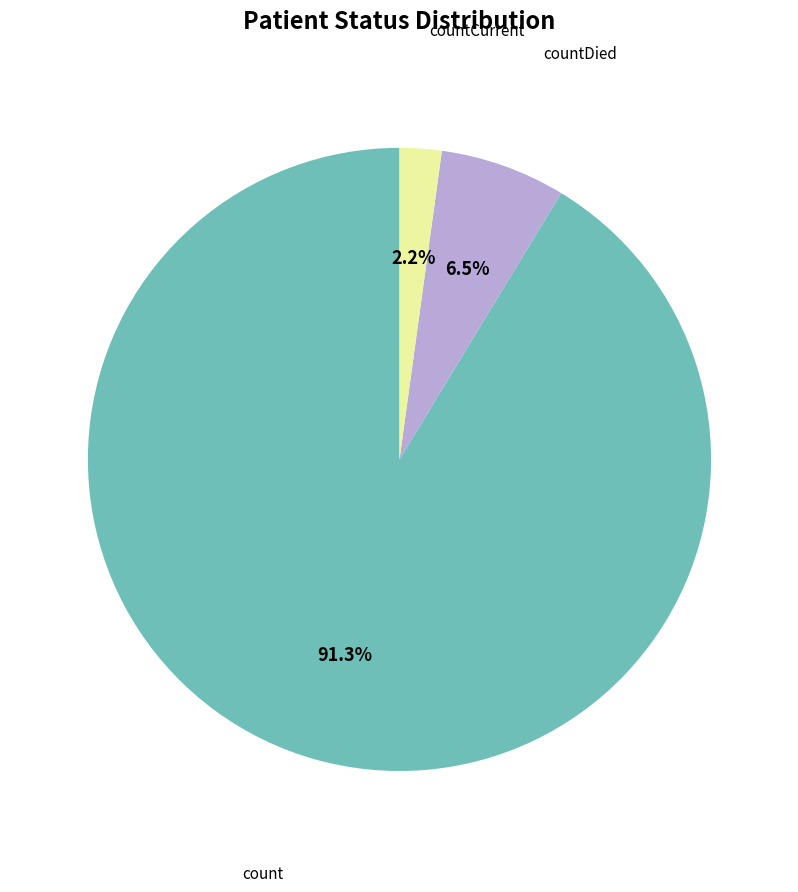

Which has a higher value, countDied or count?

count